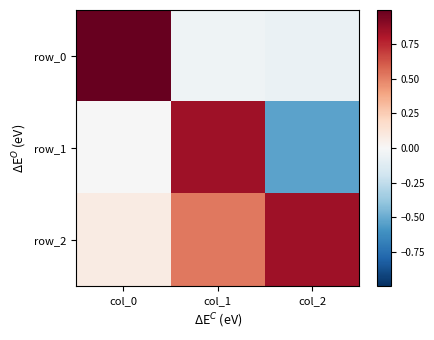

How many values in the row_0 series exceed 0?

1